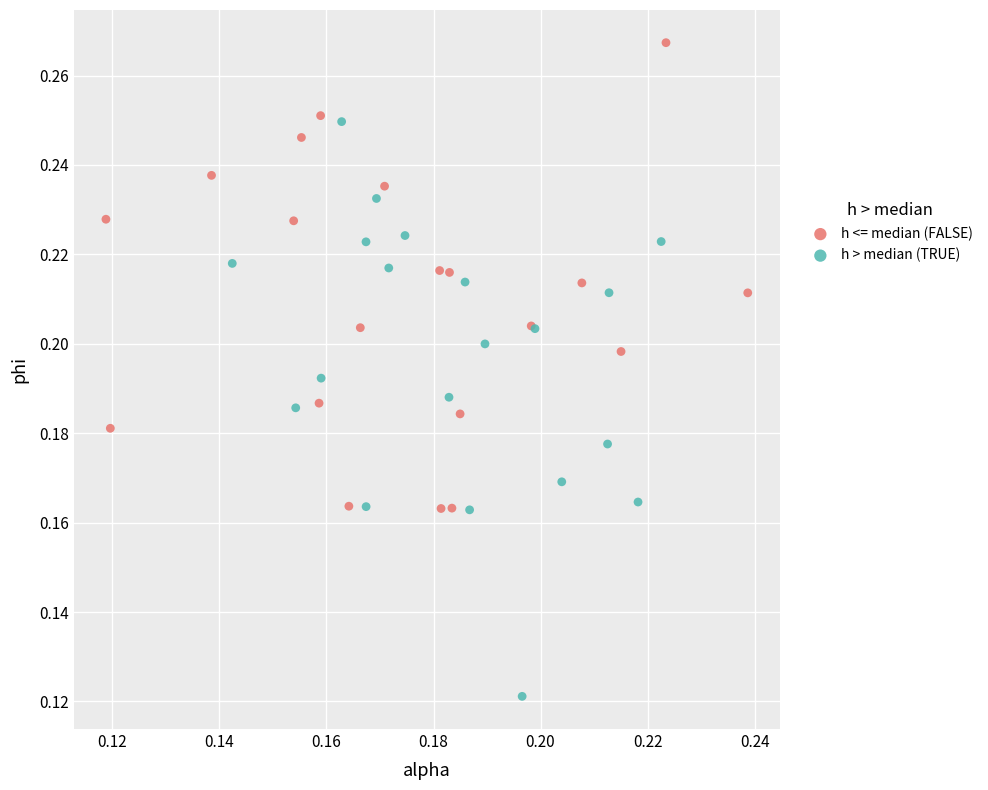

Which series reaches the maximum Y coordinate?

h <= median (FALSE)